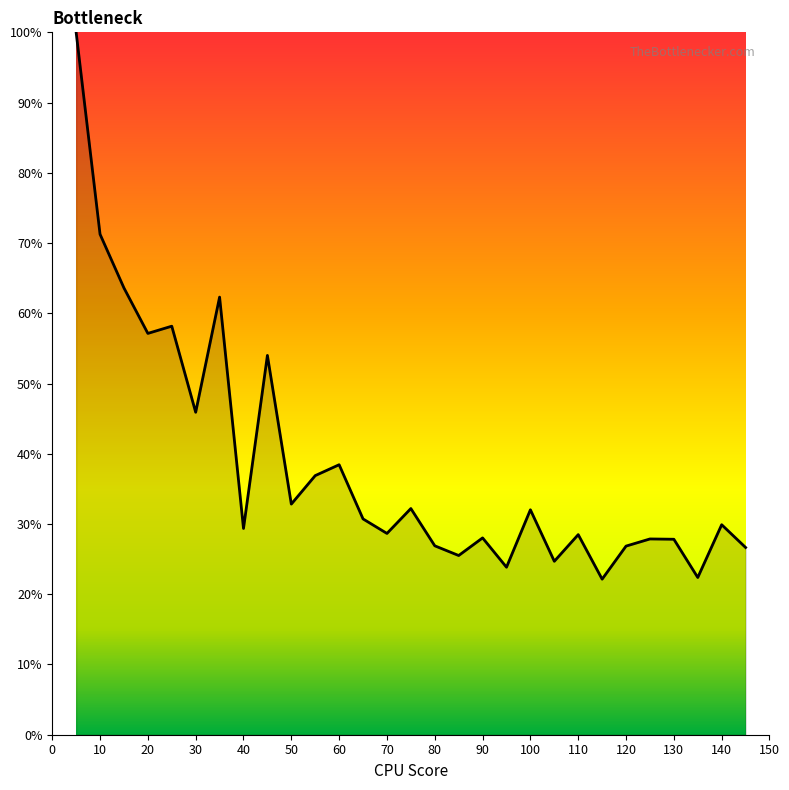

What is the difference between the maximum and minimum values?

77.9